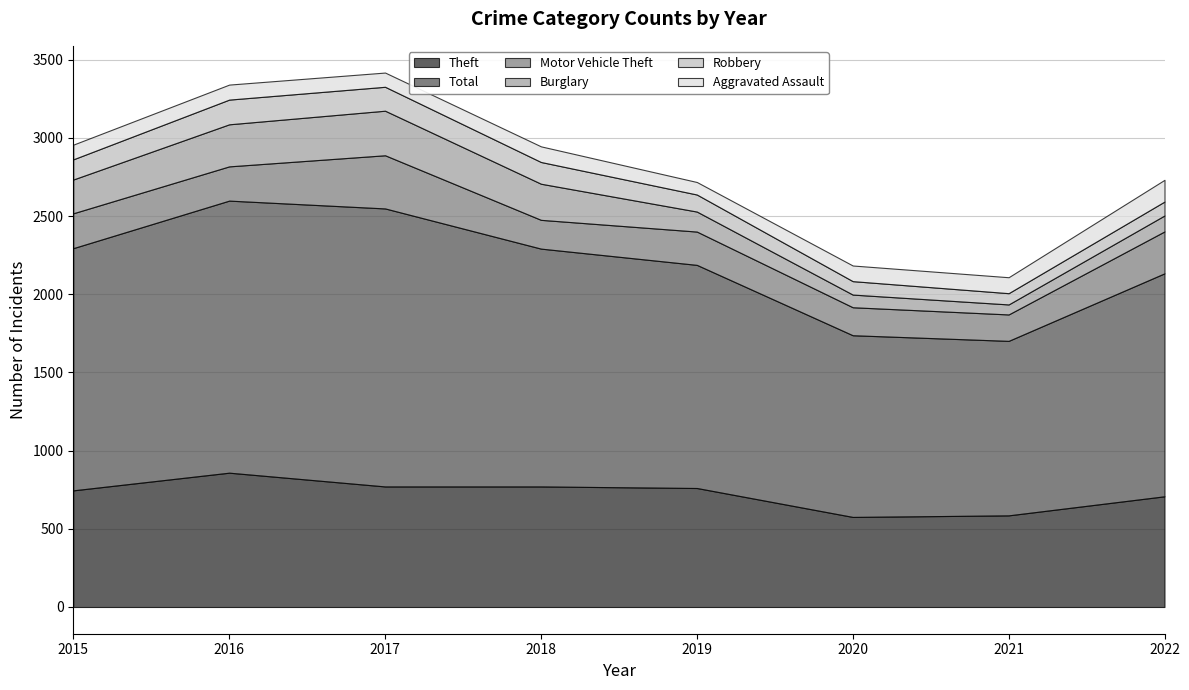

True or false: Aggravated Assault has more than 1 interior local peaks.

True